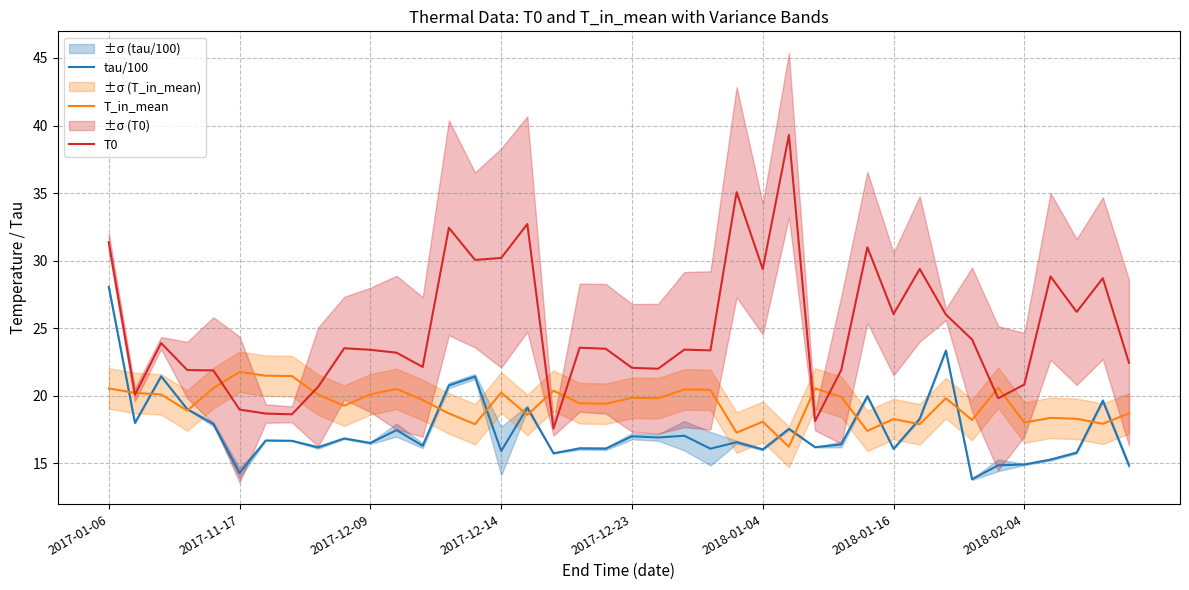

Which category has the lowest value in the T0 series?

17